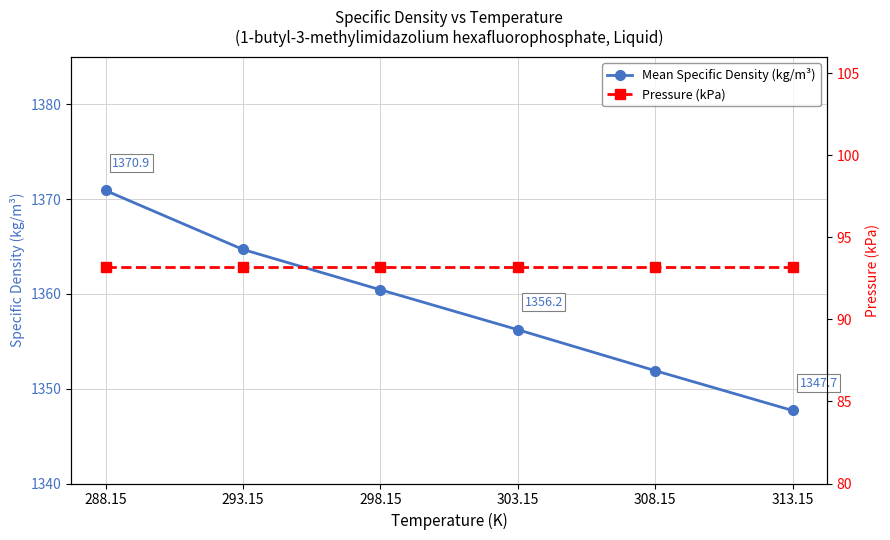

Between 298.15 and 308.15, which is larger?

298.15